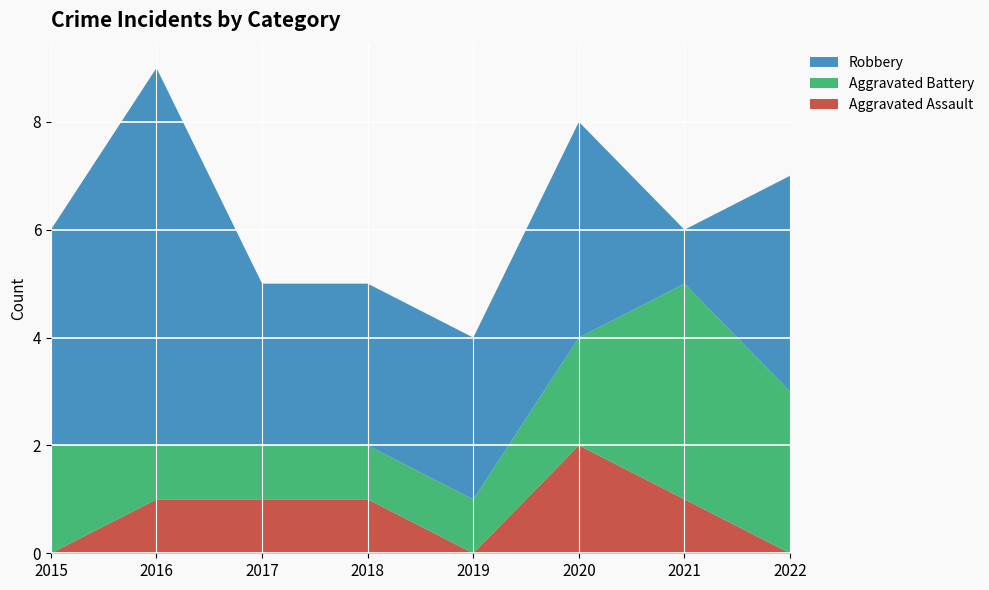

Reading right to left, extract all data points from this chart.

Aggravated Assault: 0	1	2	0	1	1	1	0
Aggravated Battery: 3	4	2	1	1	1	1	2
Robbery: 4	1	4	3	3	3	7	4